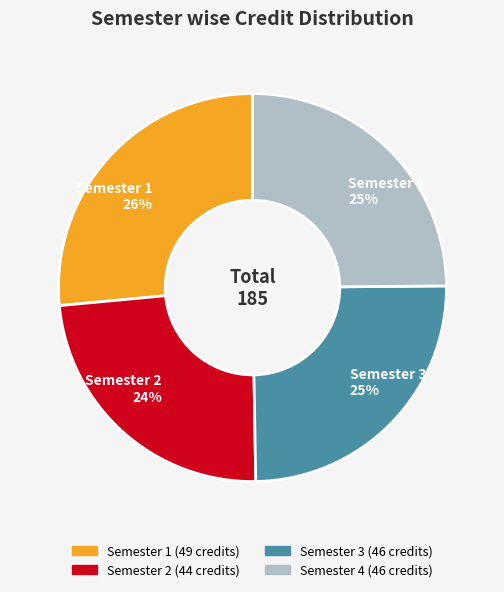

To the nearest percent, what portion does Semester 2 represent?

24%